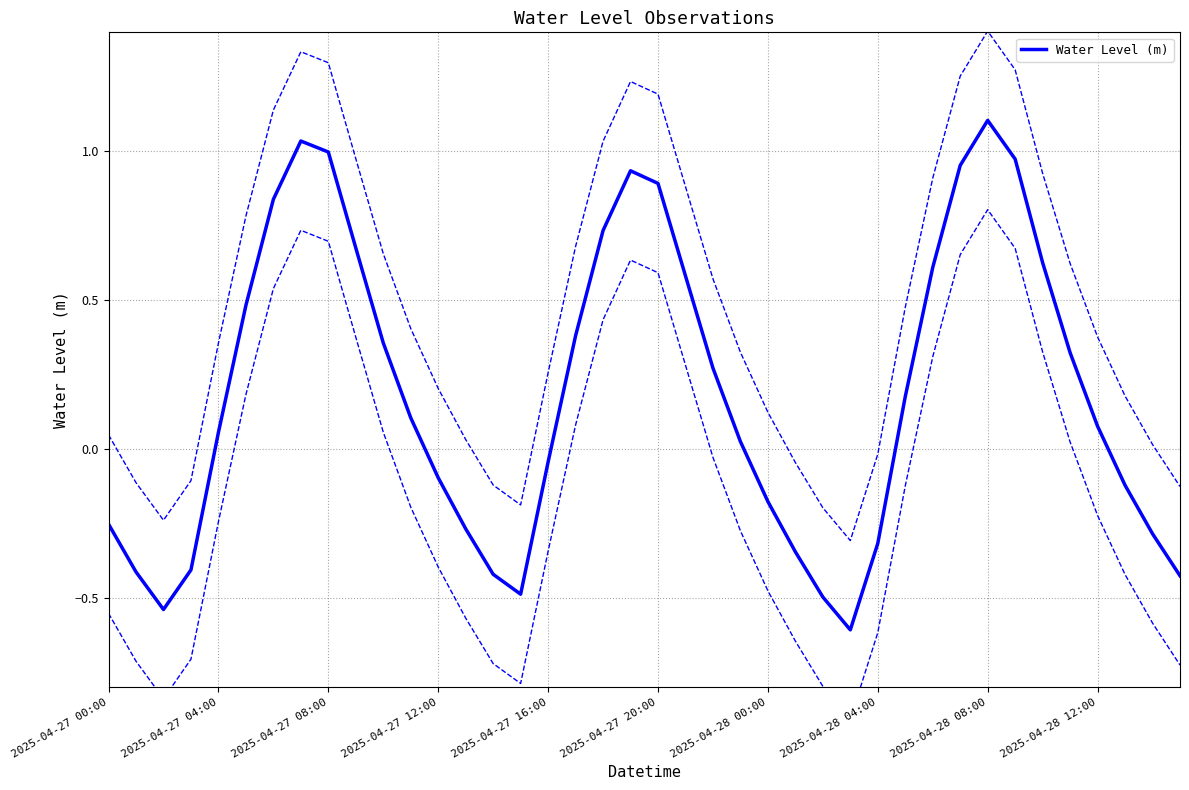

What is the maximum value shown in the chart?

1.1